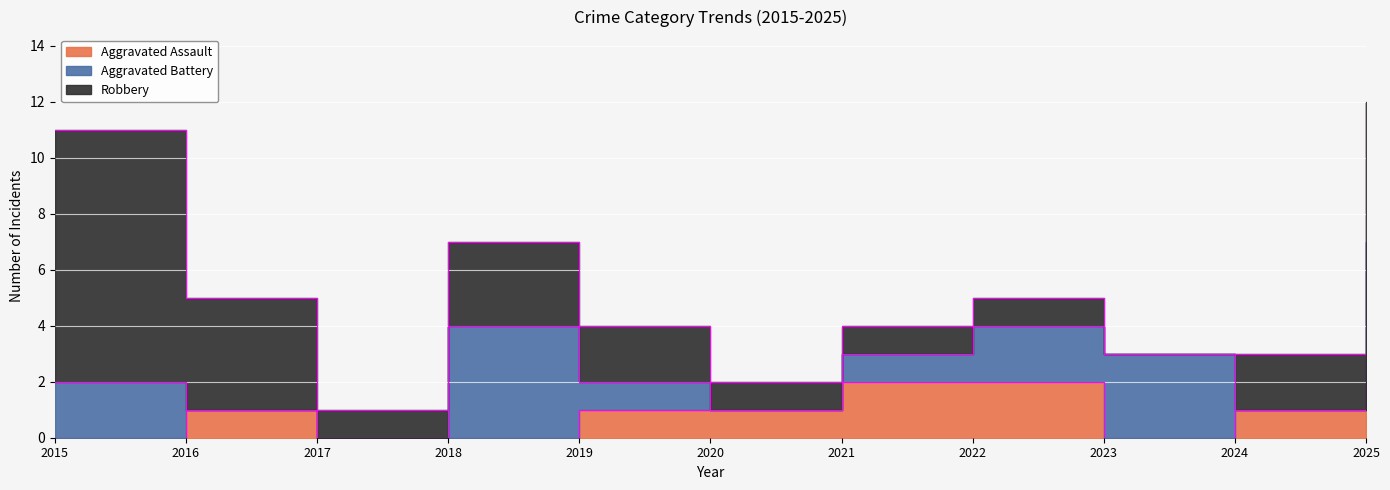

Which has a higher value, 2019 or 2025?

2025